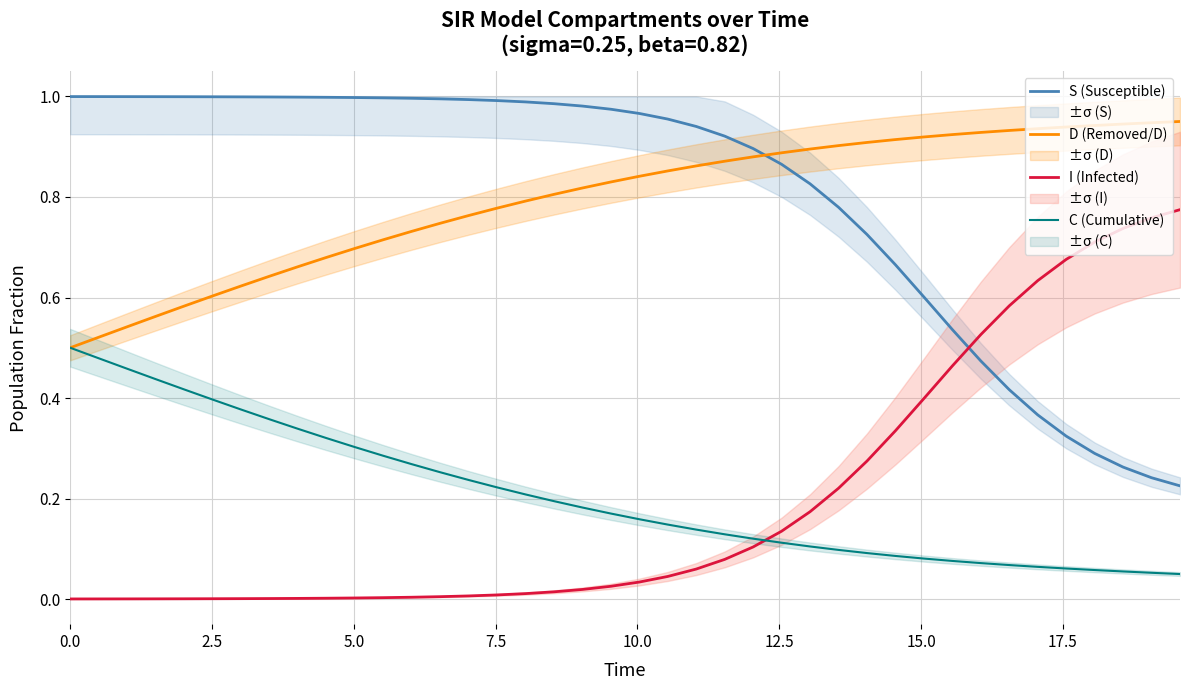

True or false: D (Removed/D) and I (Infected) intersect in this chart.

False